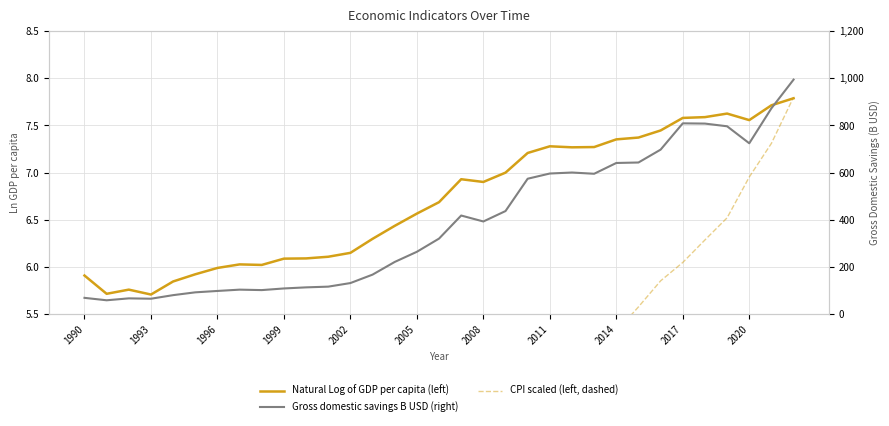

What is the maximum value for Natural Log of GDP per capita (left)?

7.8